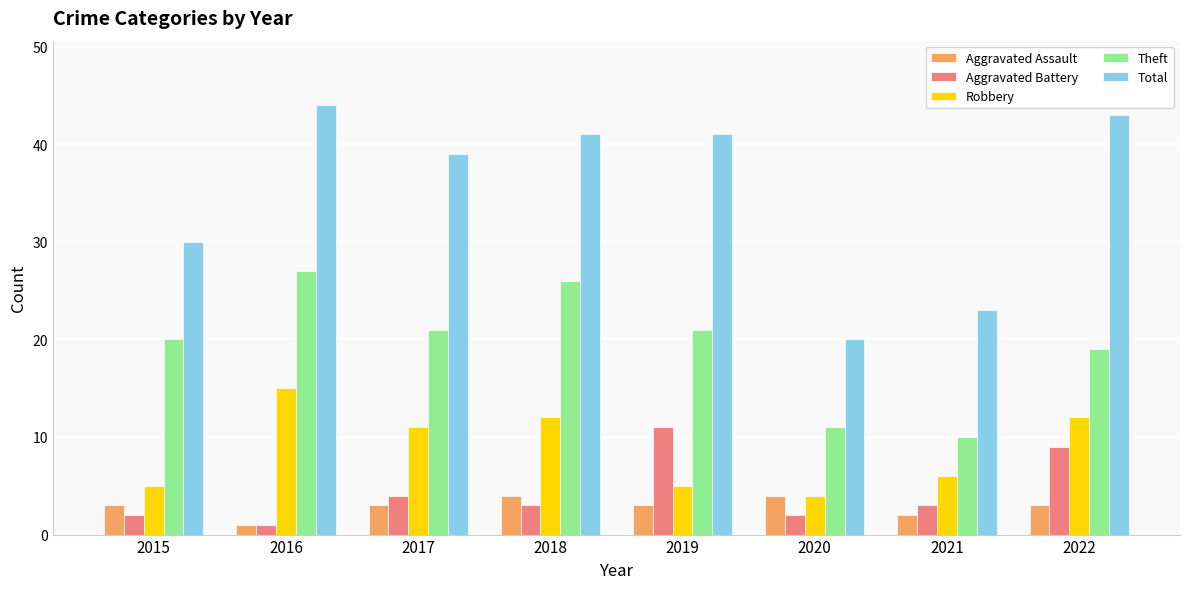

Reading left to right, transcribe all the data shown in this chart.

Aggravated Assault: 3	1	3	4	3	4	2	3
Aggravated Battery: 2	1	4	3	11	2	3	9
Robbery: 5	15	11	12	5	4	6	12
Theft: 20	27	21	26	21	11	10	19
Total: 30	44	39	41	41	20	23	43